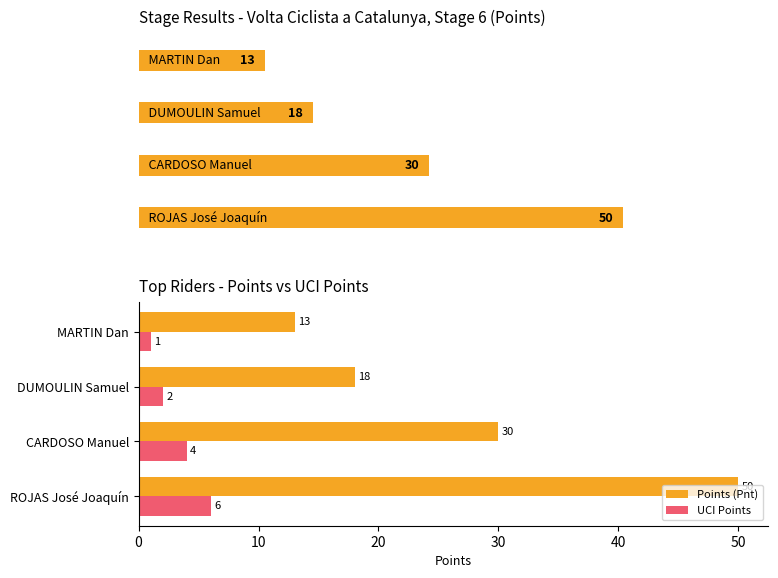

What is the minimum value shown in the chart?

1